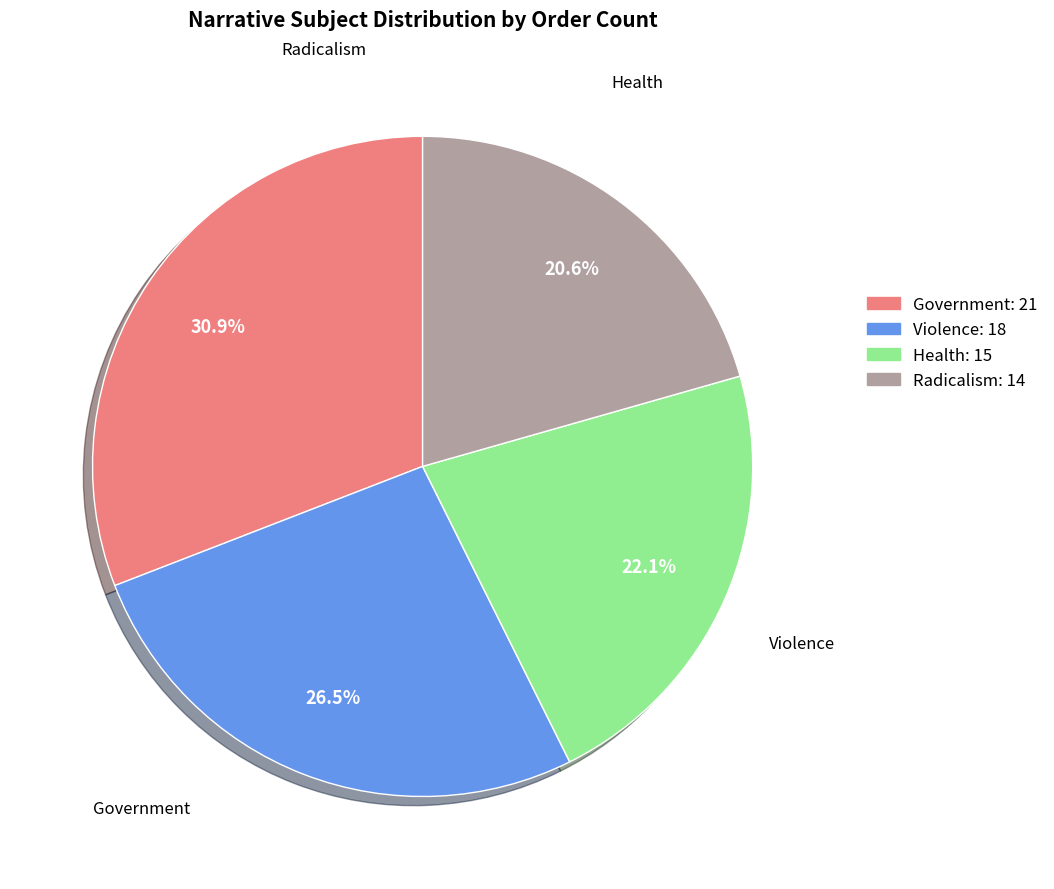

Is there any slice that represents more than half of the pie?

No